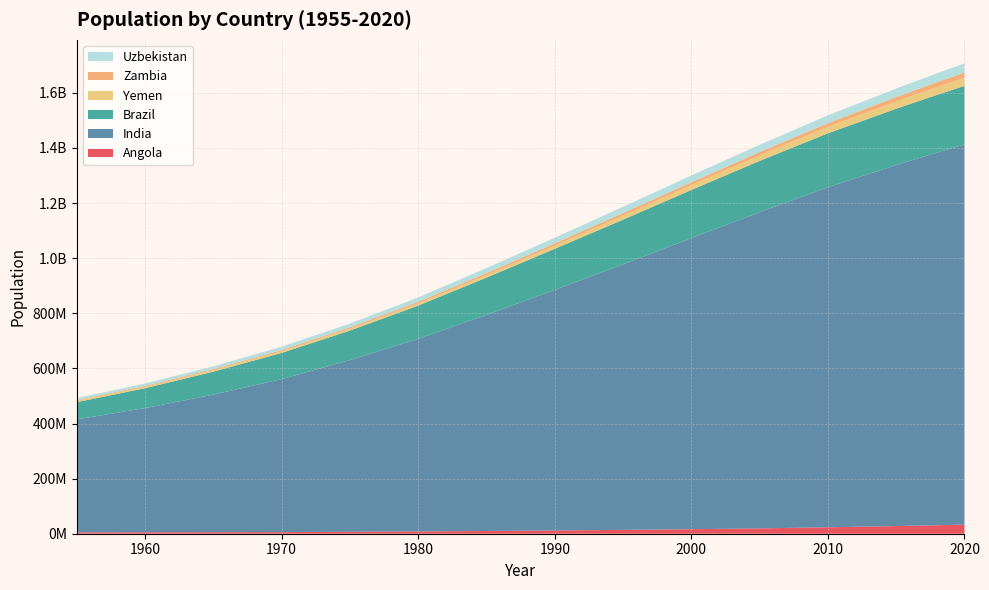

Reading left to right, extract all data points from this chart.

Angola: 5043247	5454933	5770570	5890365	7024000	8341289	9961997	11848386	13945206	16395473	19433602	23356246	27884381	28842489	29816766	30809787	31825295	32866272
India: 409880595	450547679	499123324	555189792	623102897	698952844	784360008	873277798	963922588	1056575549	1147609927	1234281170	1310152403	1324517249	1338676785	1352642280	1366417754	1380004385
Brazil: 62533919	72179226	83373530	95113265	107216205	120694009	135274080	149003223	162019896	174790340	186127103	195713635	204471769	206163053	207833823	209469323	211049527	212559417
Yemen: 4965574	5315355	5727751	6193384	6784695	7941898	9572175	11709993	14913315	17409072	20107409	23154855	26497889	27168208	27834819	28498683	29161922	29825964
Zambia: 2644976	3070776	3570464	4179067	4943283	5851825	6923149	8036845	9096607	10415944	11856247	13605984	15879361	16363458	16853599	17351708	17861030	18383955
Uzbekistan: 7277333	8526300	10116870	12080317	13857478	15898757	18061284	20398348	22791026	24769955	26427789	28515909	30929557	31441751	31959785	32476244	32981716	33469203